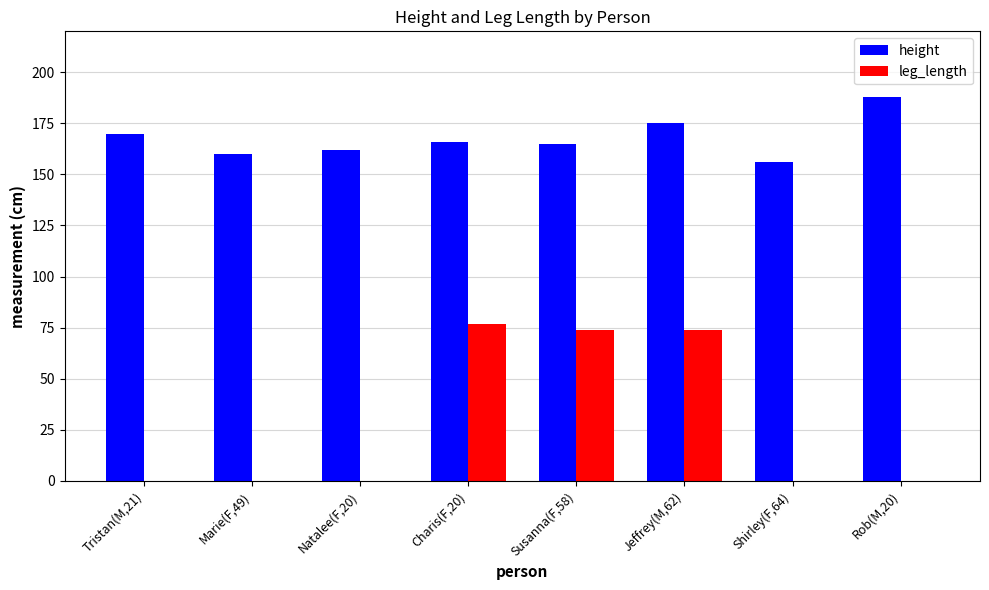

What is the sum of the height values at Susanna(F,58) and Natalee(F,20)?

327